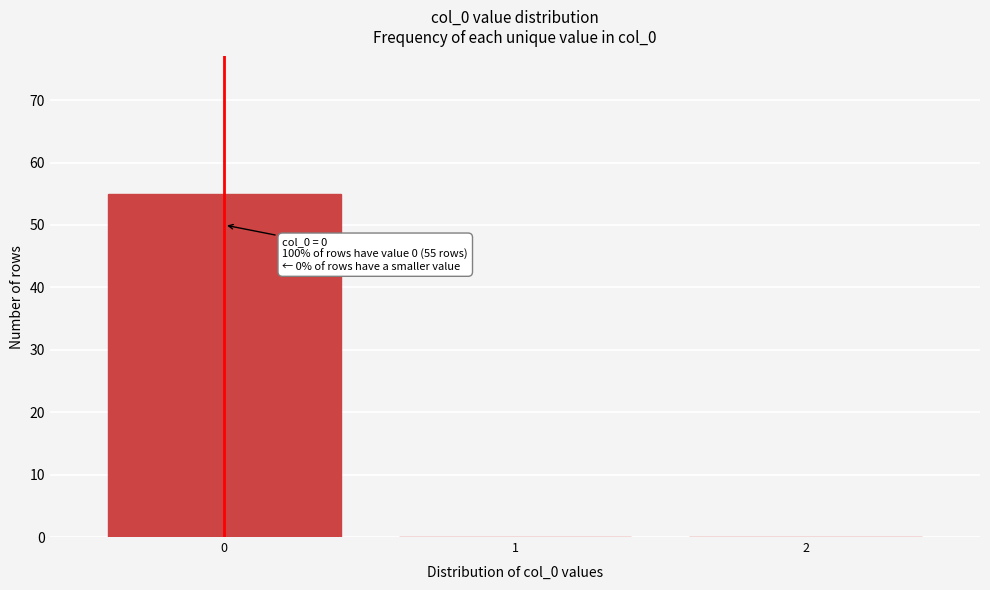

Reading right to left, list all the values displayed in this chart.

2=0	1=0	0=55